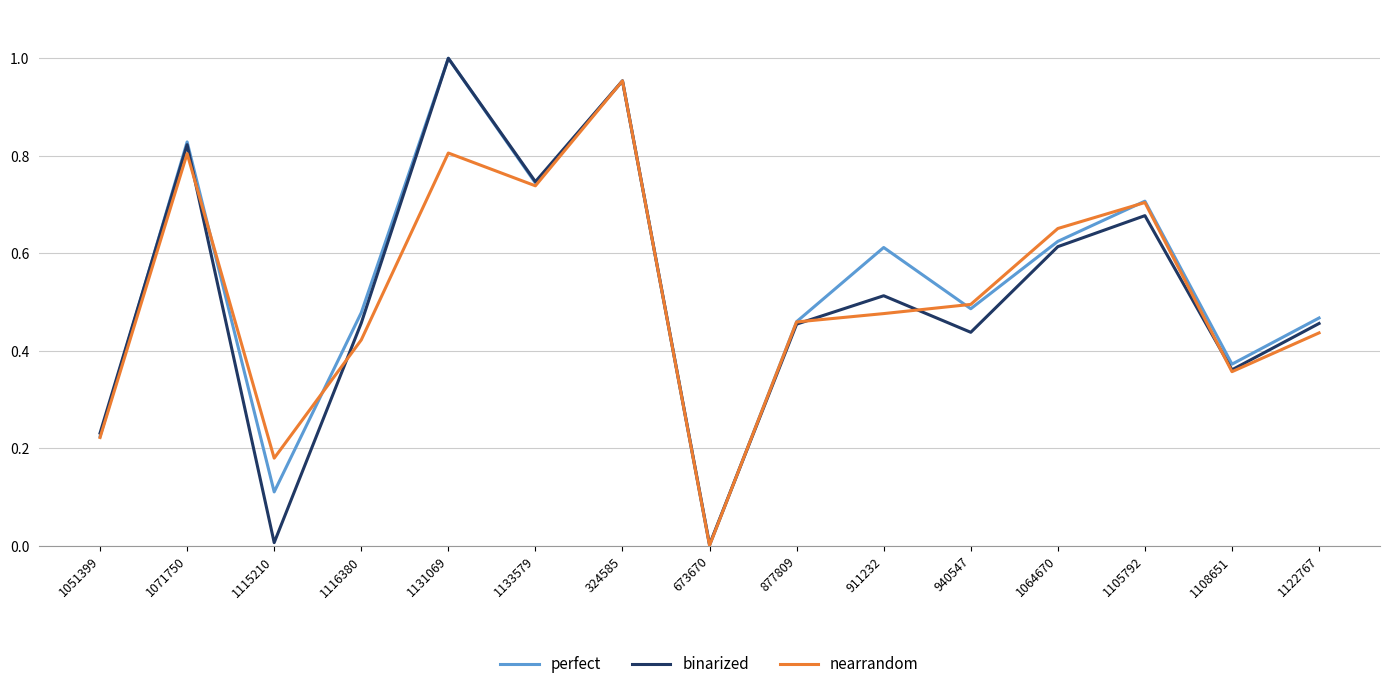

Which series ends up on top after the final intersection of perfect and binarized?

perfect